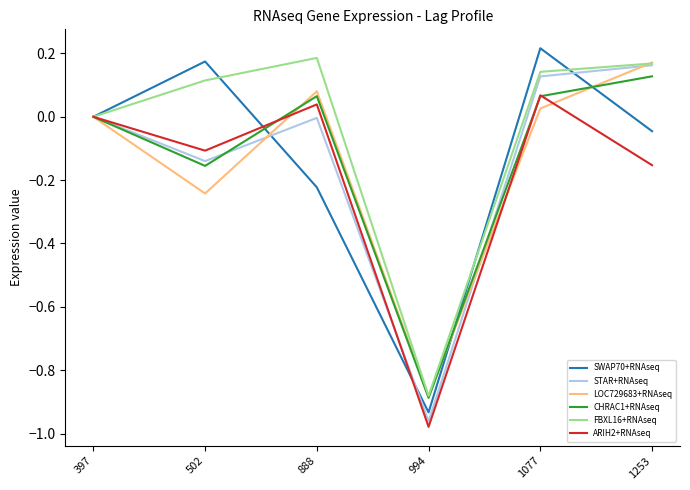

The CHRAC1+RNAseq series shows 0.0 at 1077. True or false?

False